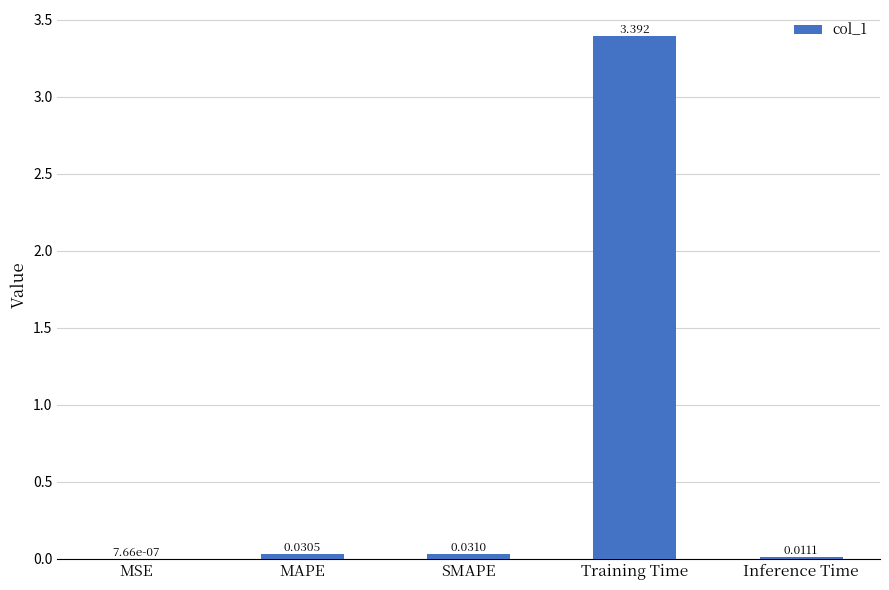

What is the change in value from SMAPE to Training Time?

+3.4